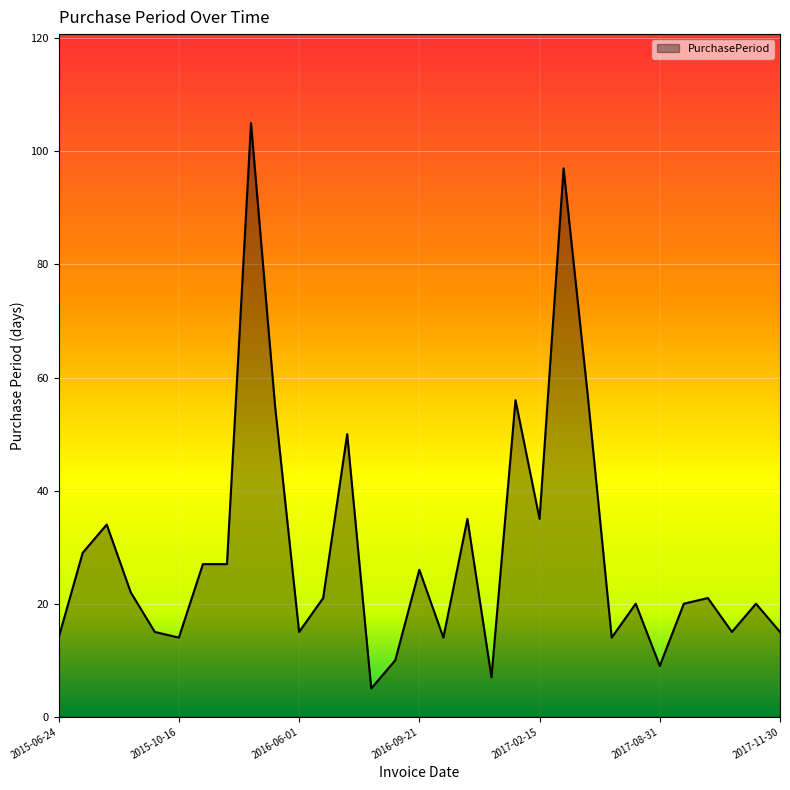

What is the greatest value displayed?

105